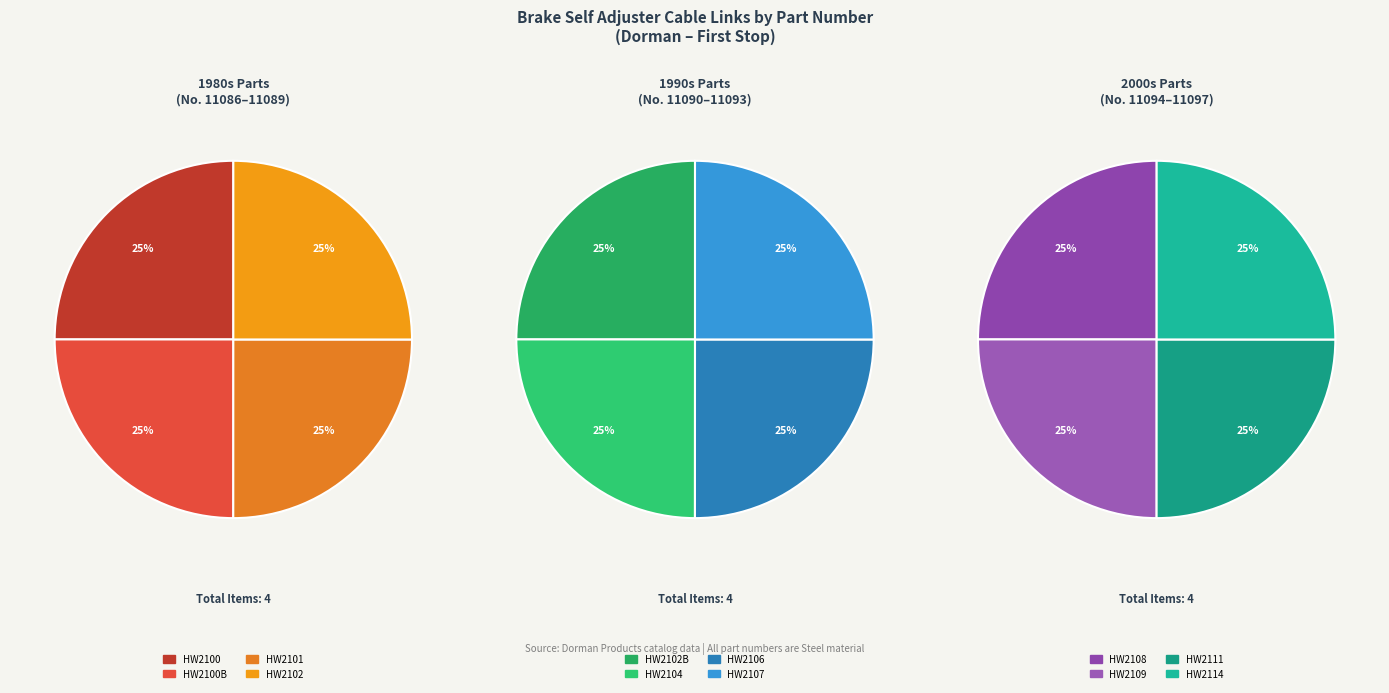

What is the ratio of the value at HW2114 to the value at HW2108?

1.0